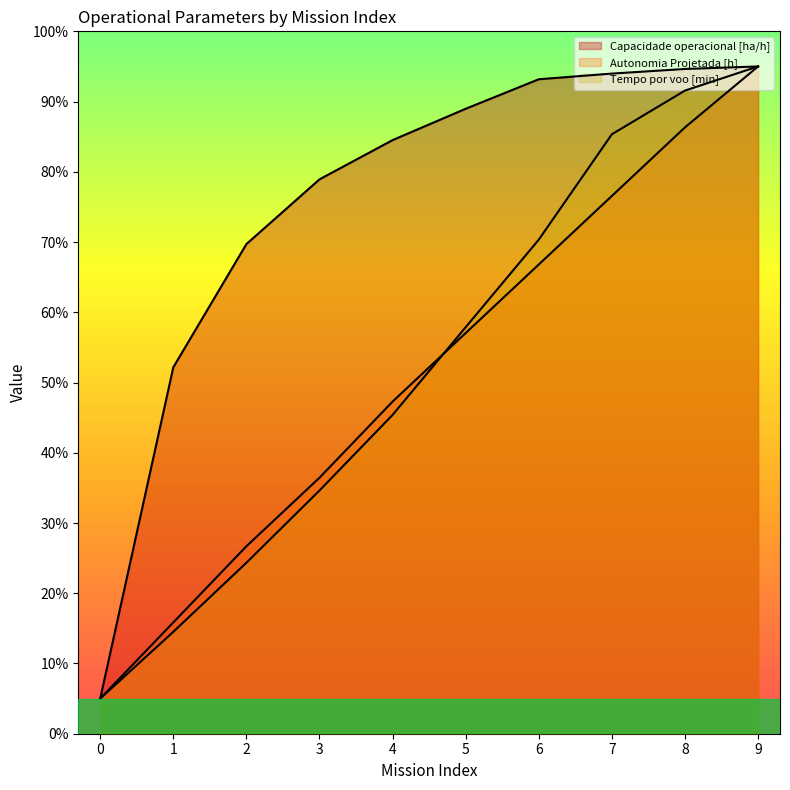

What is the difference between the highest and lowest values at 7?

17.4